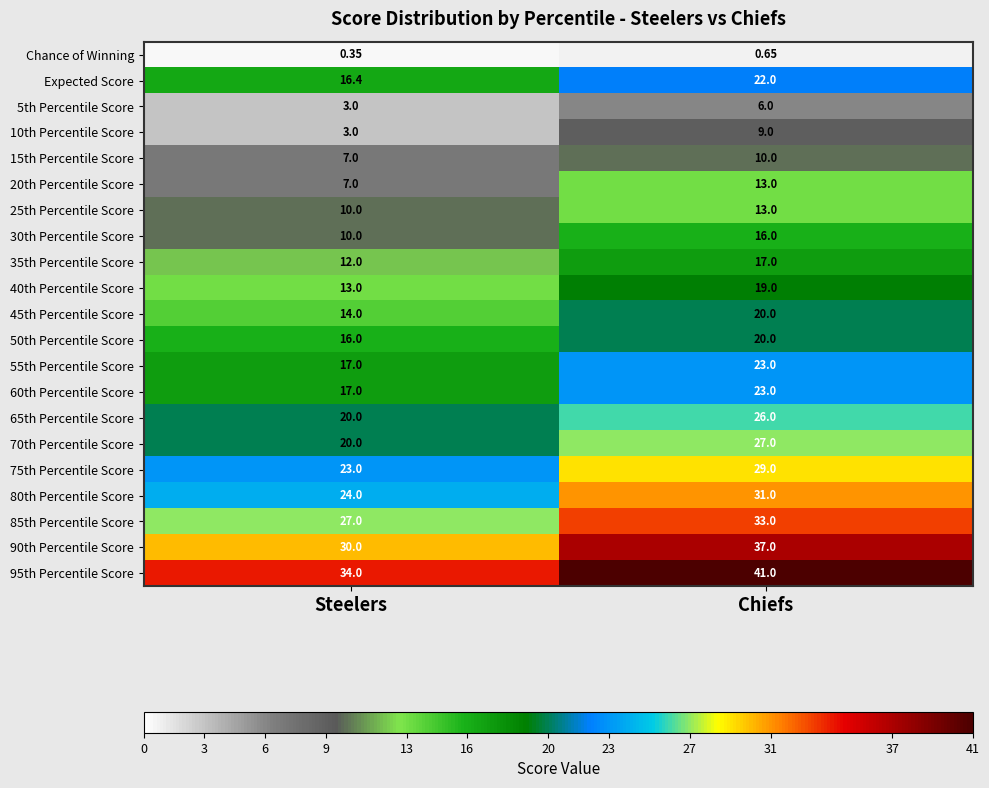

Which label corresponds to the largest value in the chart?

Chiefs